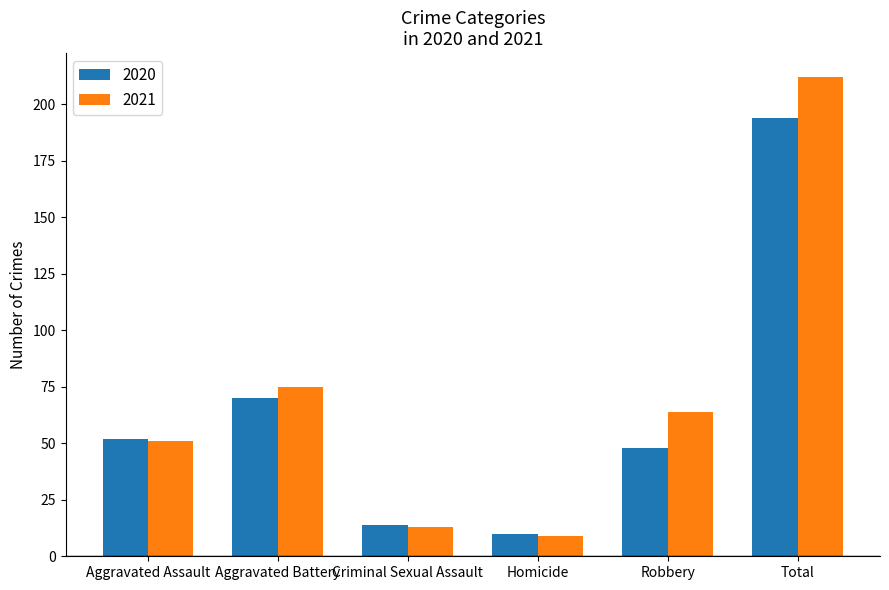

Which label corresponds to the smallest value in the chart?

Homicide